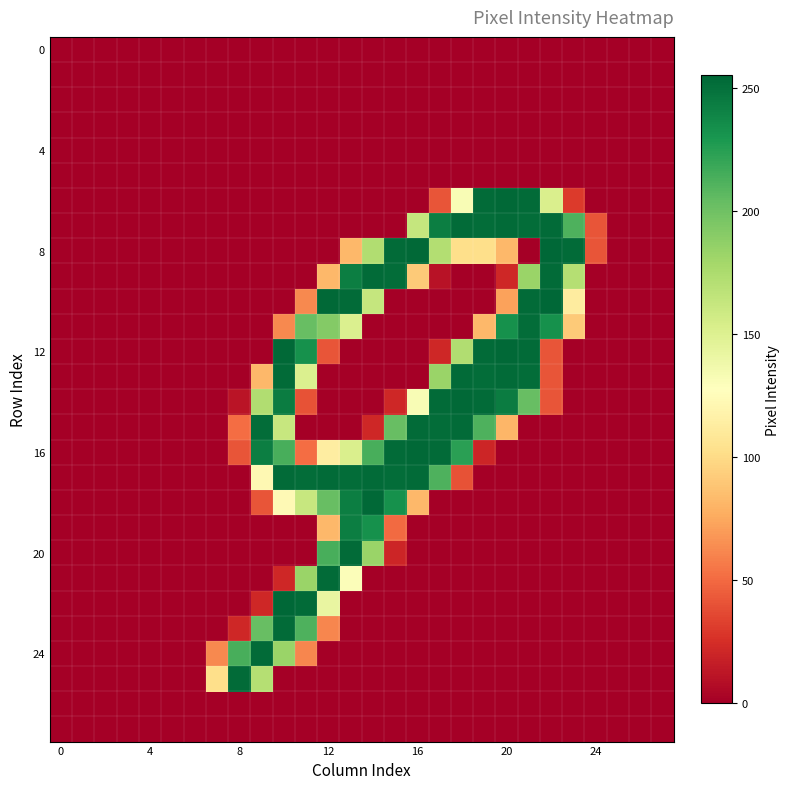

Which series has the widest spread of values?

8